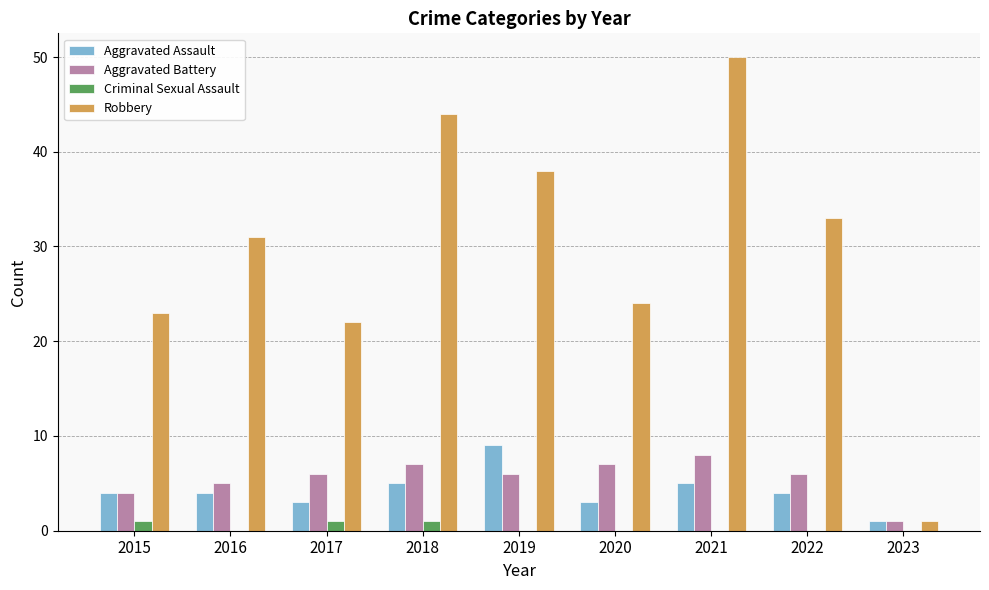

The value of Robbery at 2022 is 17. True or false?

False